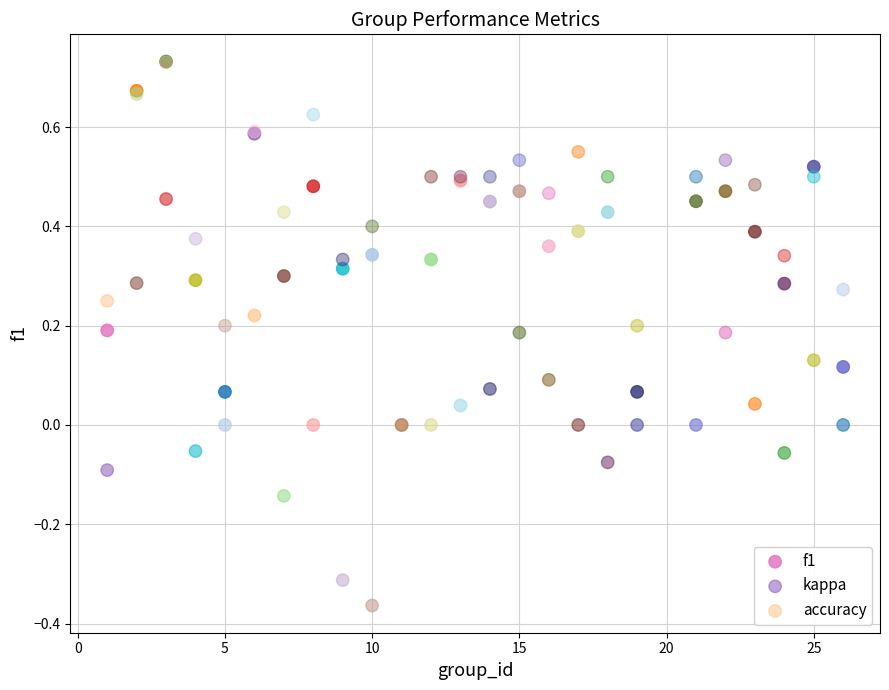

Which series has the widest spread of Y values?

kappa